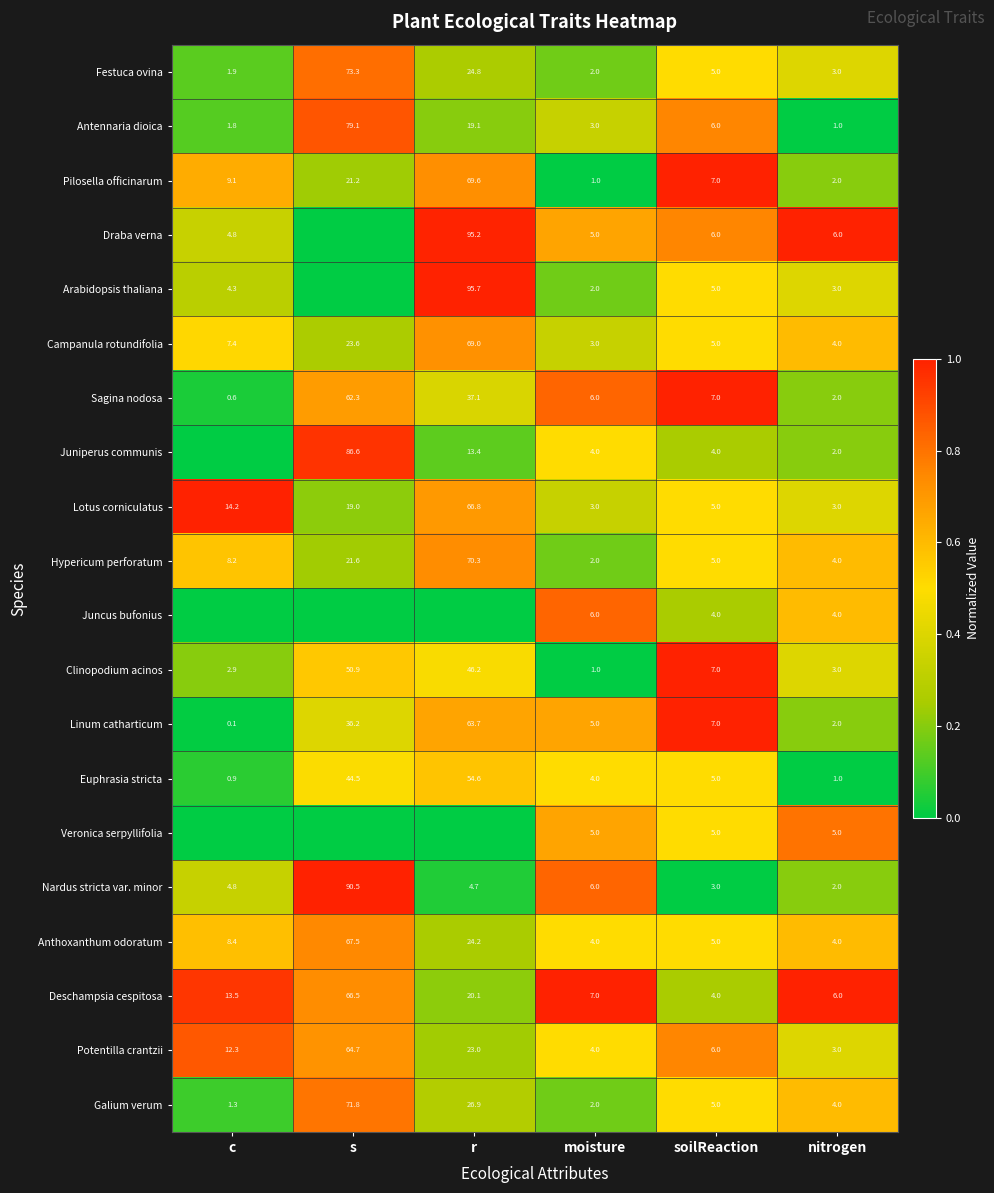

What is the total value across all series at moisture?

75.0